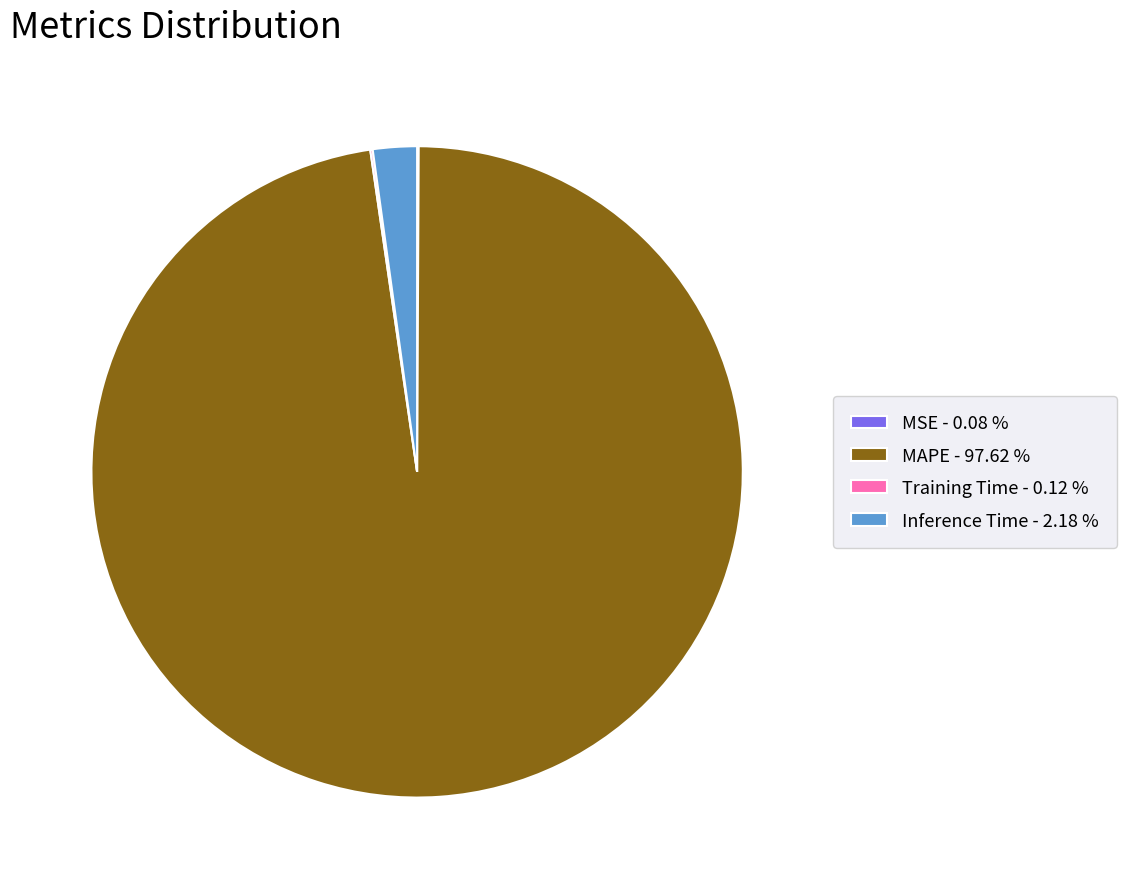

Does MAPE represent more than half of the total?

Yes